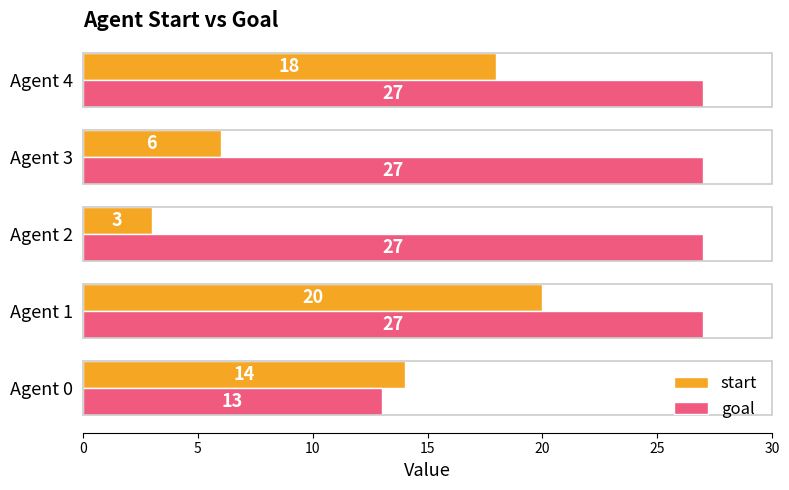

Which series changed the most between Agent 1 and Agent 2?

start